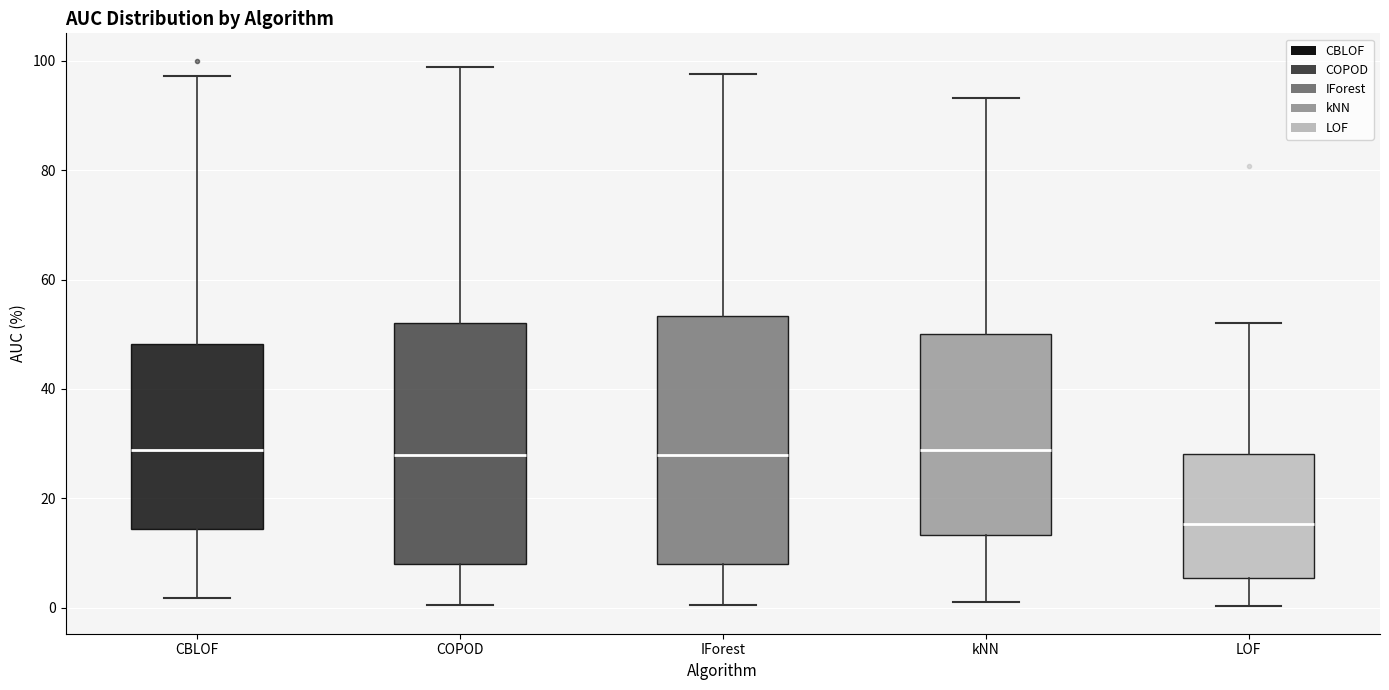

Where does the upper whisker of the box for IForest end on the y-axis? The values are not printed on the chart, so give them approximately, as read against the axis.

98